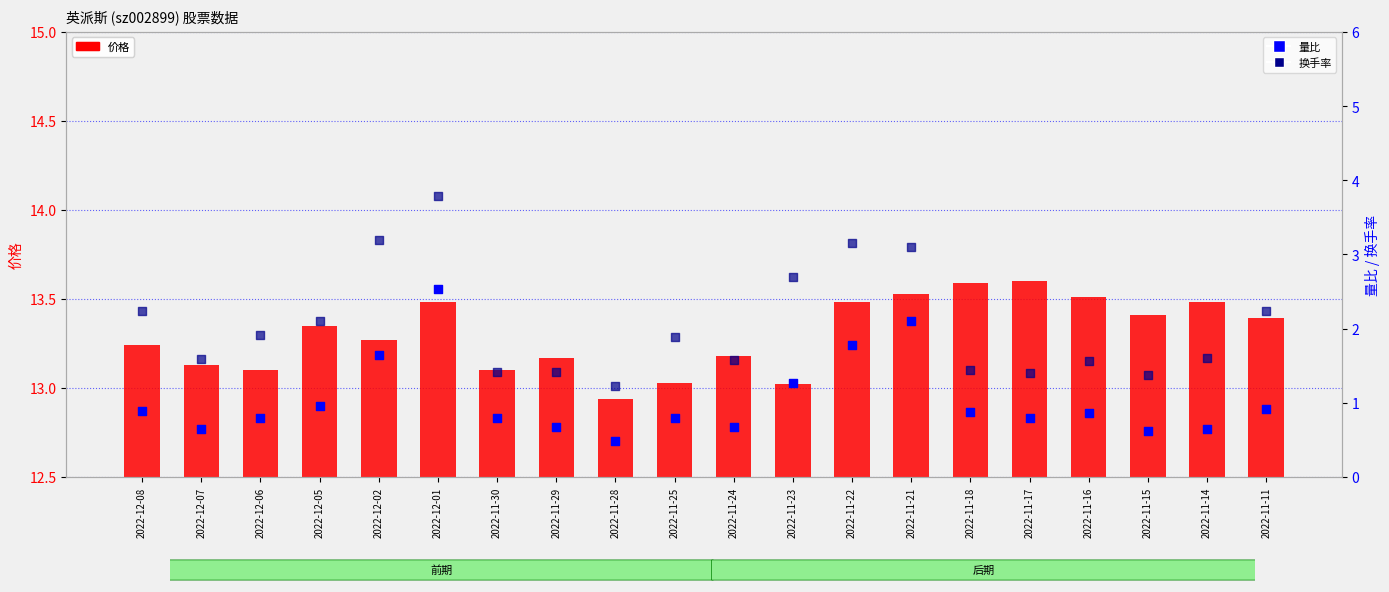

Which series reaches the minimum Y coordinate?

量比